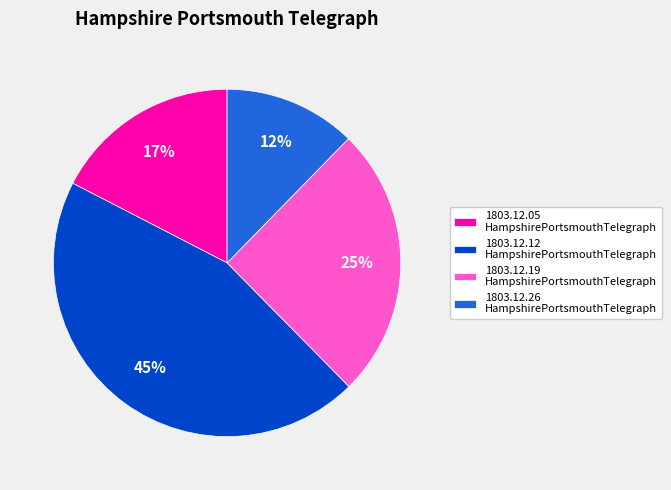

Do 1803.12.19 HampshirePortsmouthTelegraph and 1803.12.05 HampshirePortsmouthTelegraph together represent more than half of the pie?

No